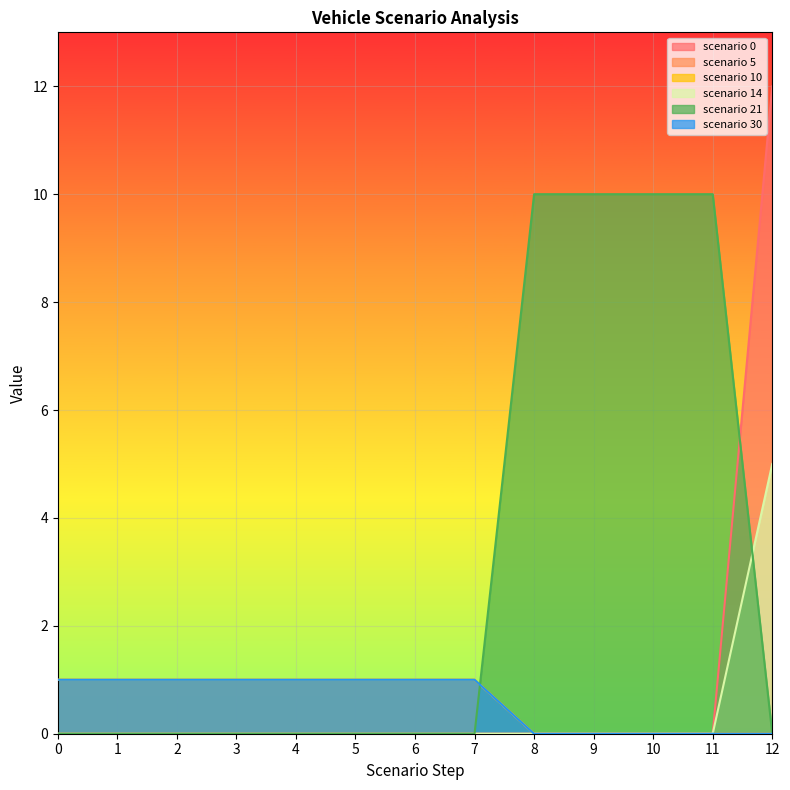

Does the chart display data point markers on the line(s)?

No